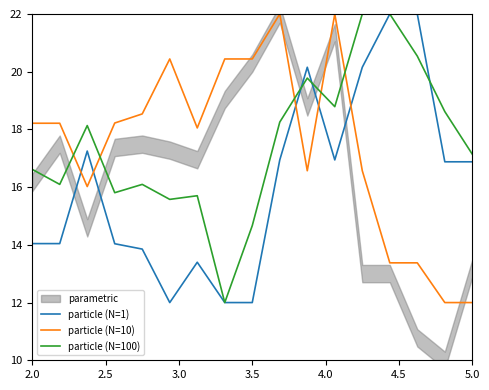

What is the difference between the maximum and second lowest values in the particle (N=10) series?

10.0